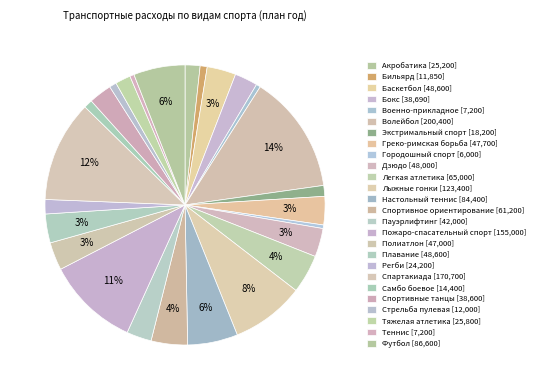

Count the number of slices in the pie.

26